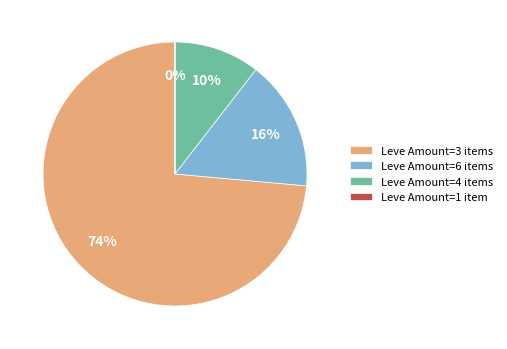

Which has a higher value, Leve Amount=4 items or Leve Amount=3 items?

Leve Amount=3 items